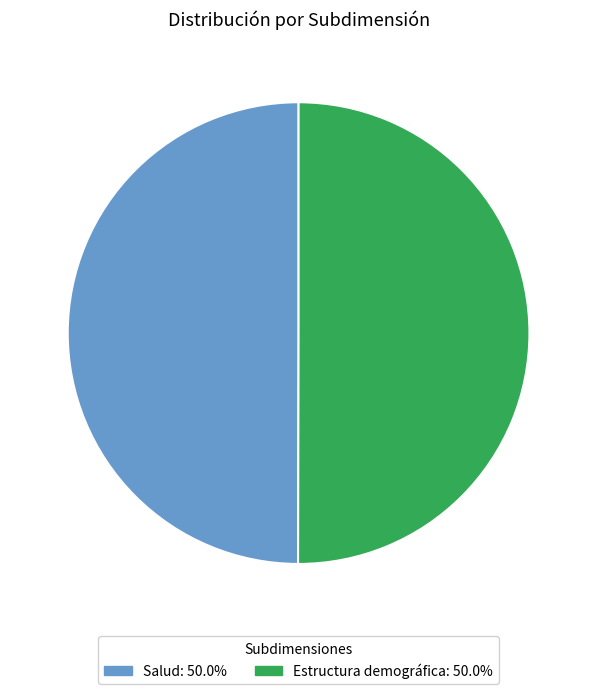

Approximately how many times larger is the value at Estructura demográfica compared to Salud?

1.0